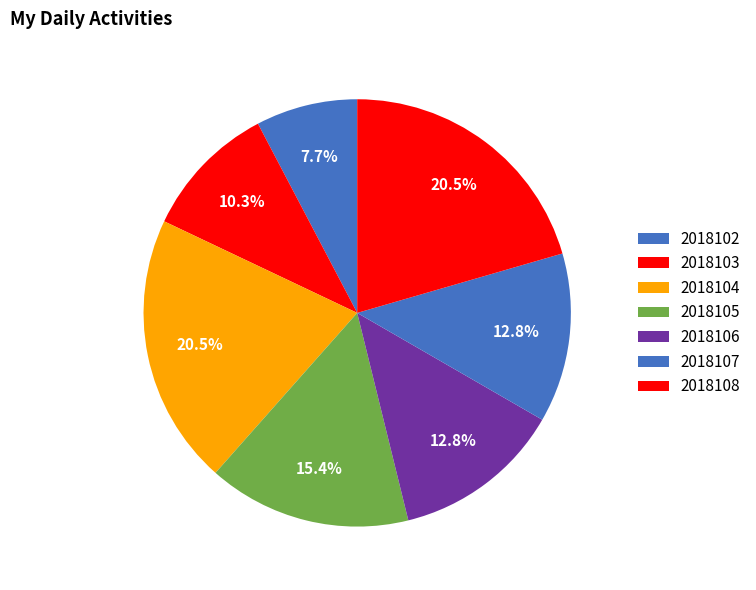

Combined, do 2018103 and 2018107 account for over 50%?

No